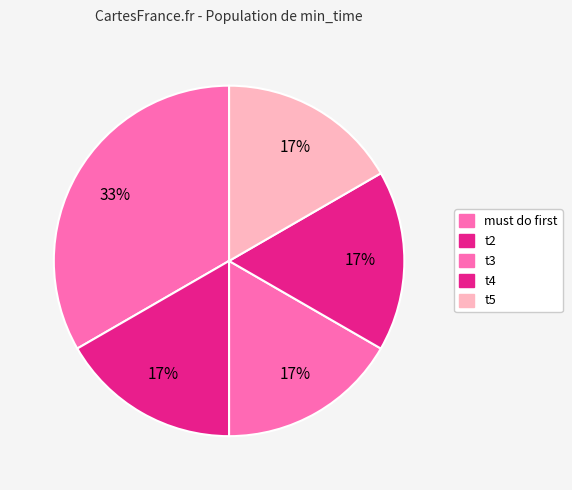

Which category has the biggest portion of the pie?

must do first